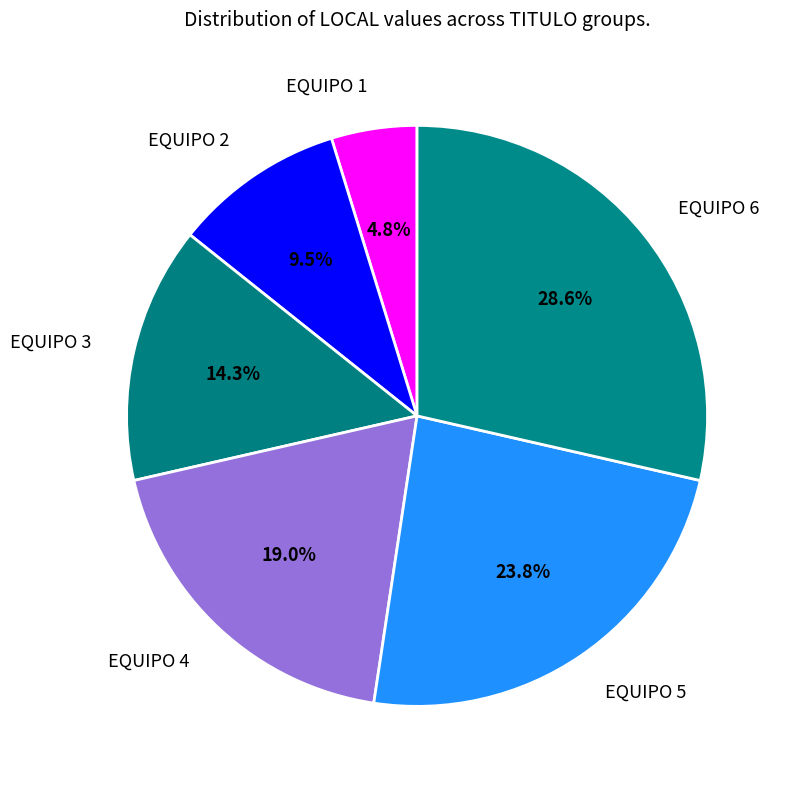

Is it true that EQUIPO 5 is 30% of the pie?

False